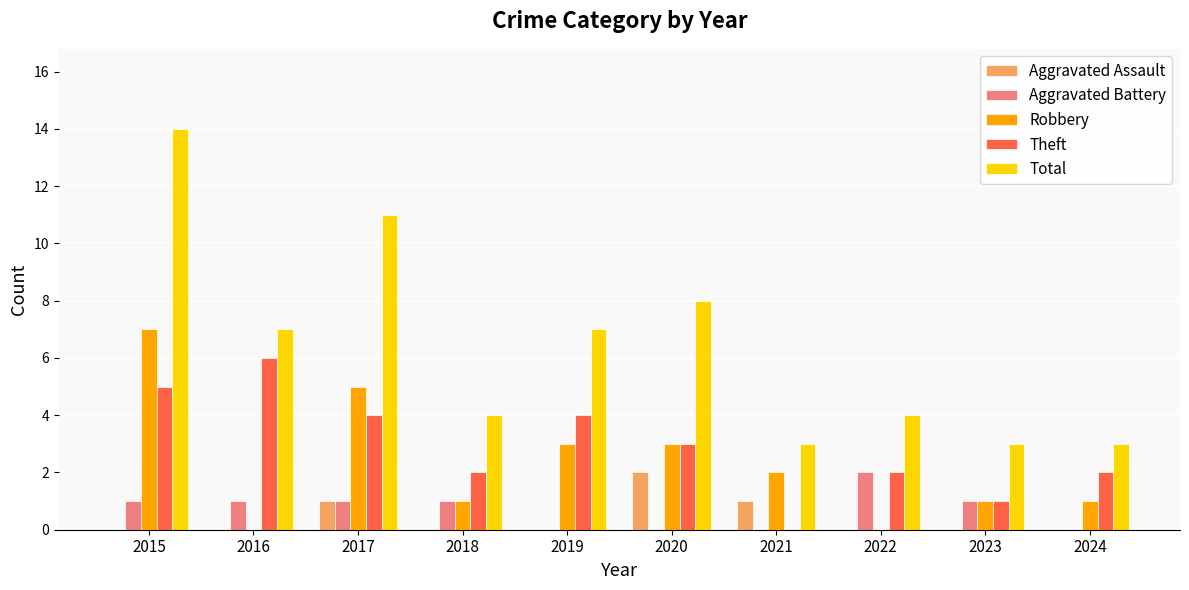

Is it true that Theft equals 6 at 2019?

False